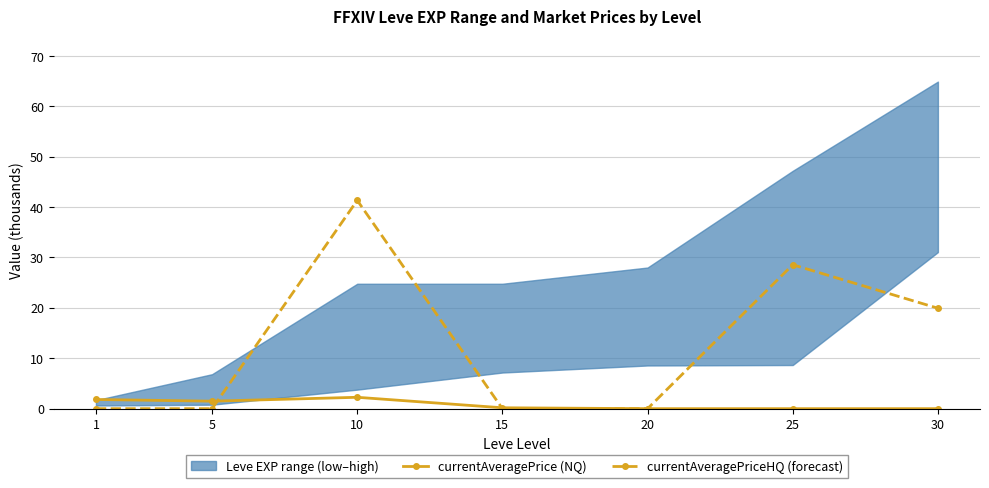

Which category has the highest value in the currentAveragePriceHQ (forecast) series?

10